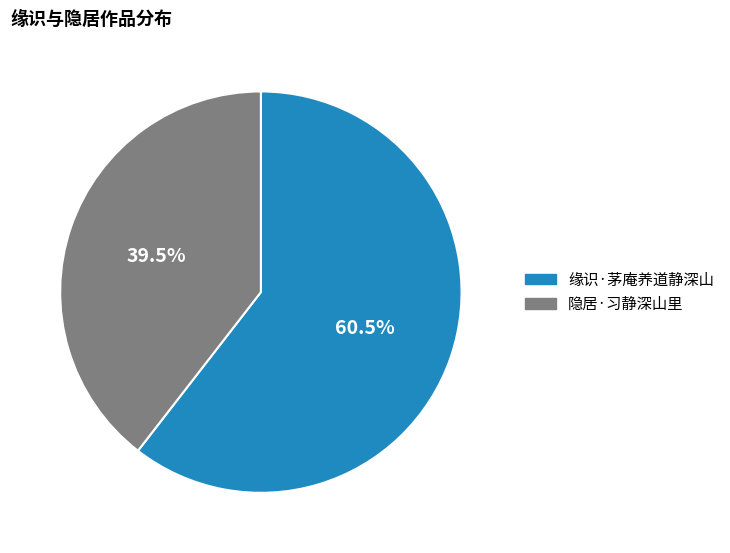

What percentage do 缘识·茅庵养道静深山 and 隐居·习静深山里 together represent?

100.0%